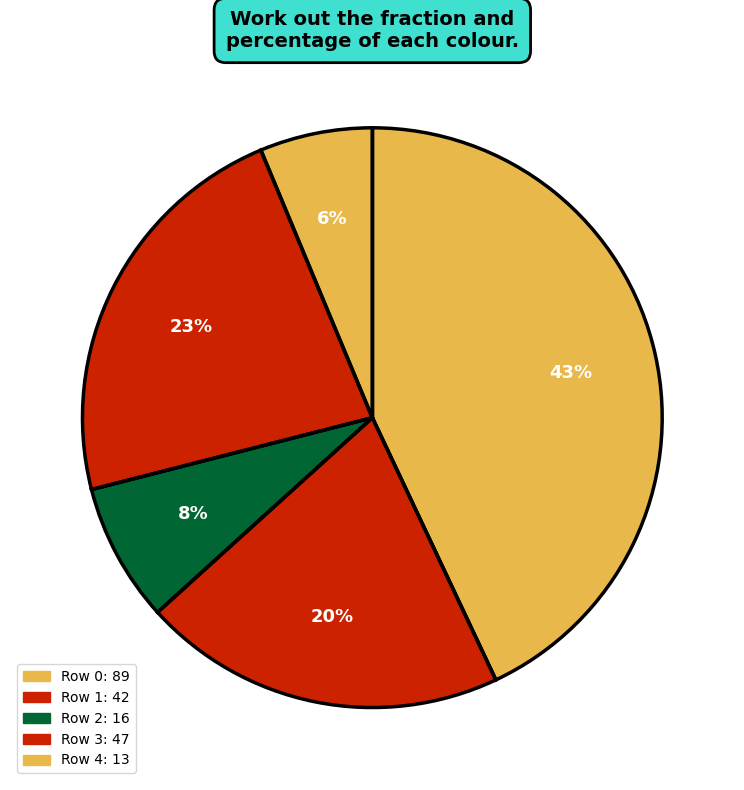

How many segments does this pie chart have?

5